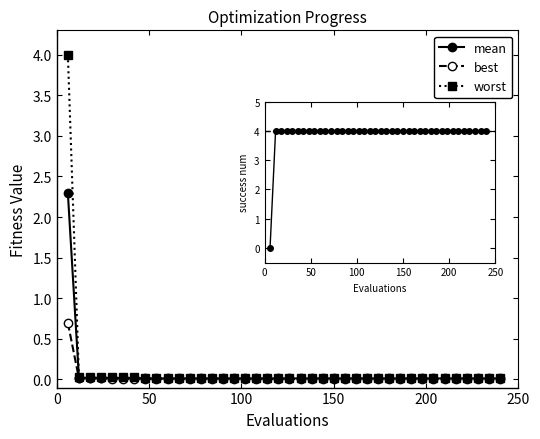

Which series has the largest range (max minus min)?

worst